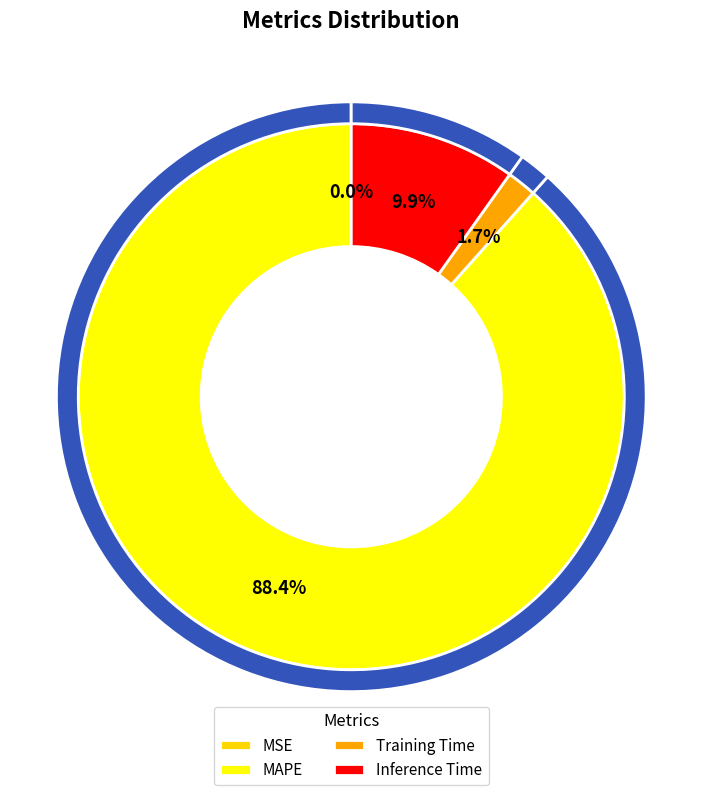

Which slice is the largest?

MAPE